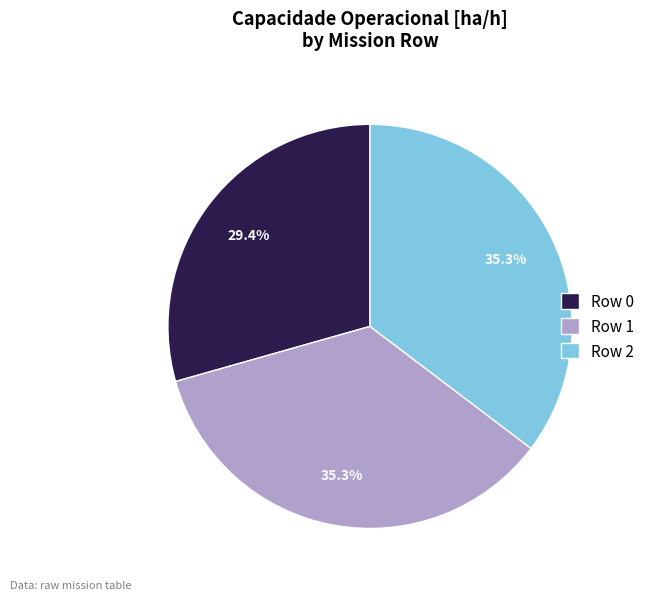

To the nearest percent, what is the difference between the Row 1 and Row 0 slice percentages?

6%